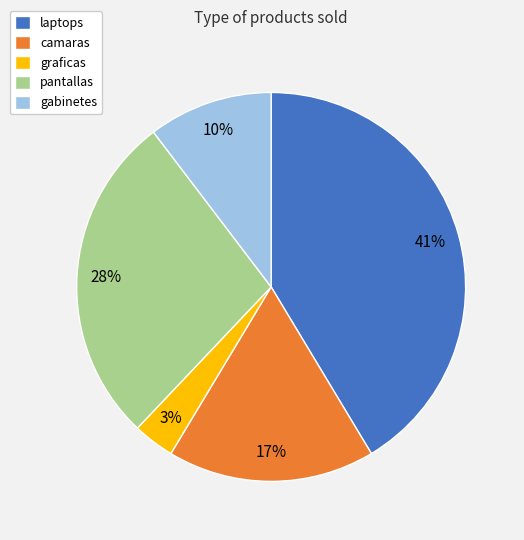

What percentage is the gabinetes slice, to the nearest percent?

10%